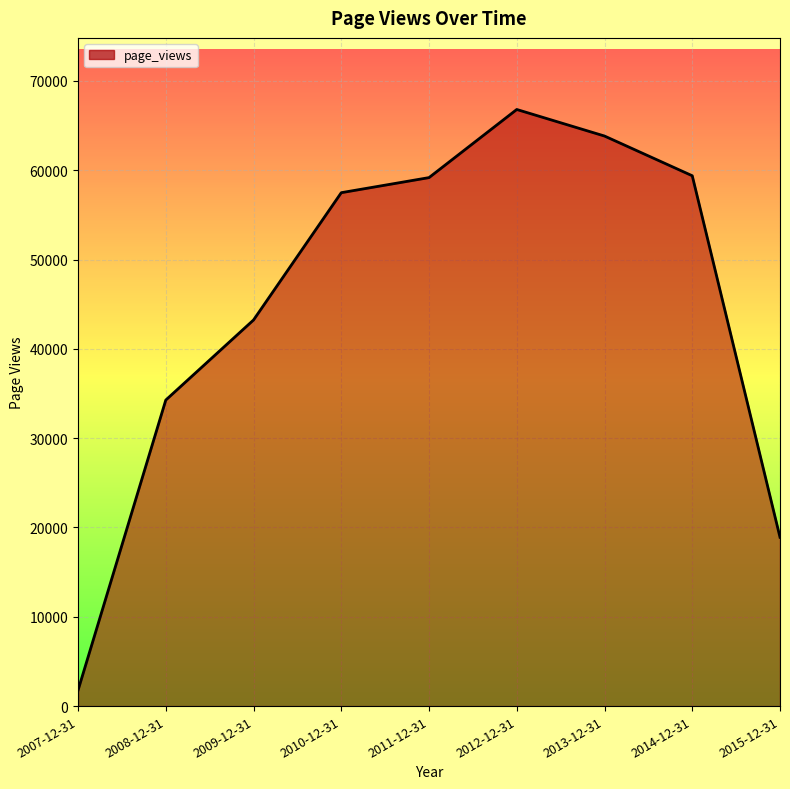

What is the difference between the maximum and minimum values?

65034